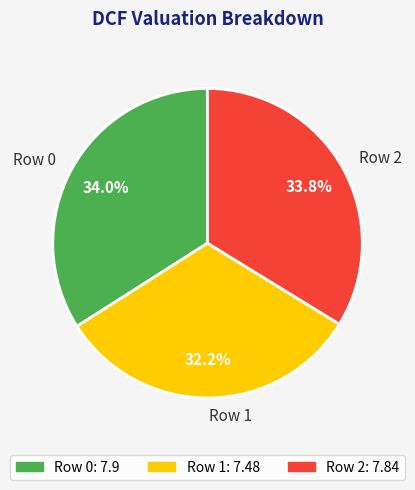

Does any single category account for the majority?

No